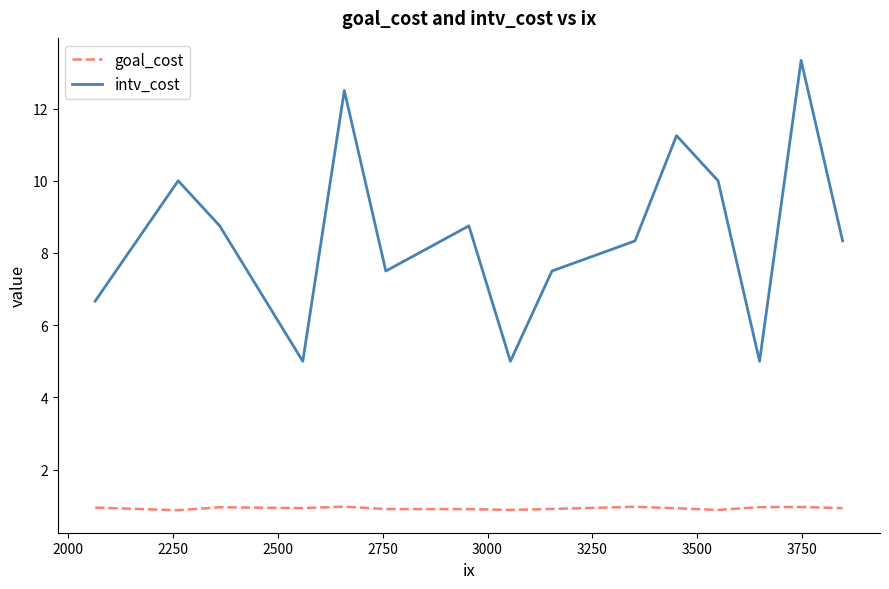

What is the difference between the maximum and second lowest values in the goal_cost series?

0.1